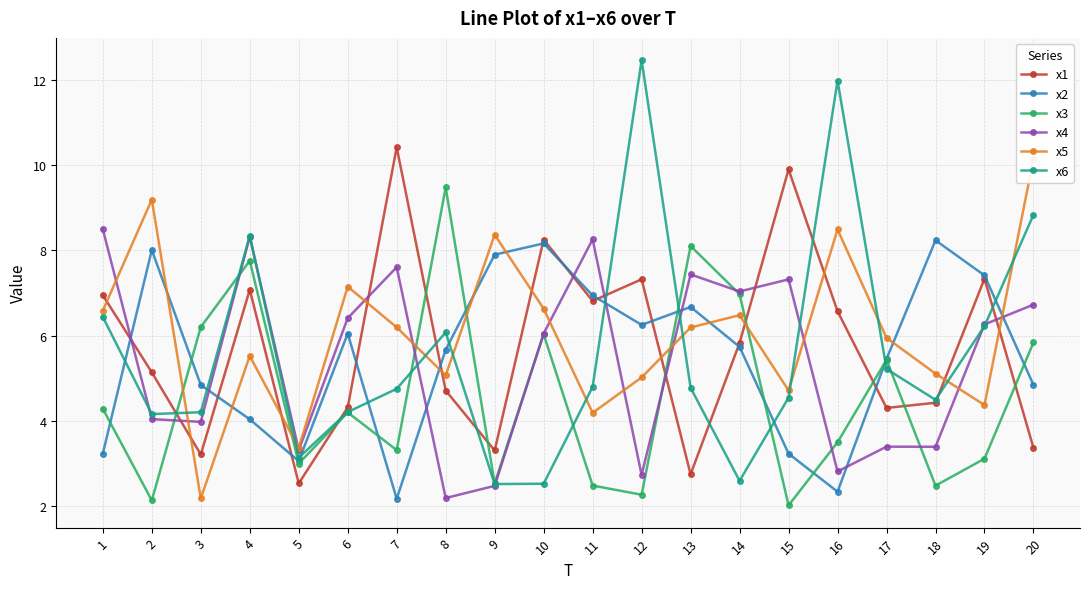

True or false: x3 has more than 0 points higher than both neighbors.

True